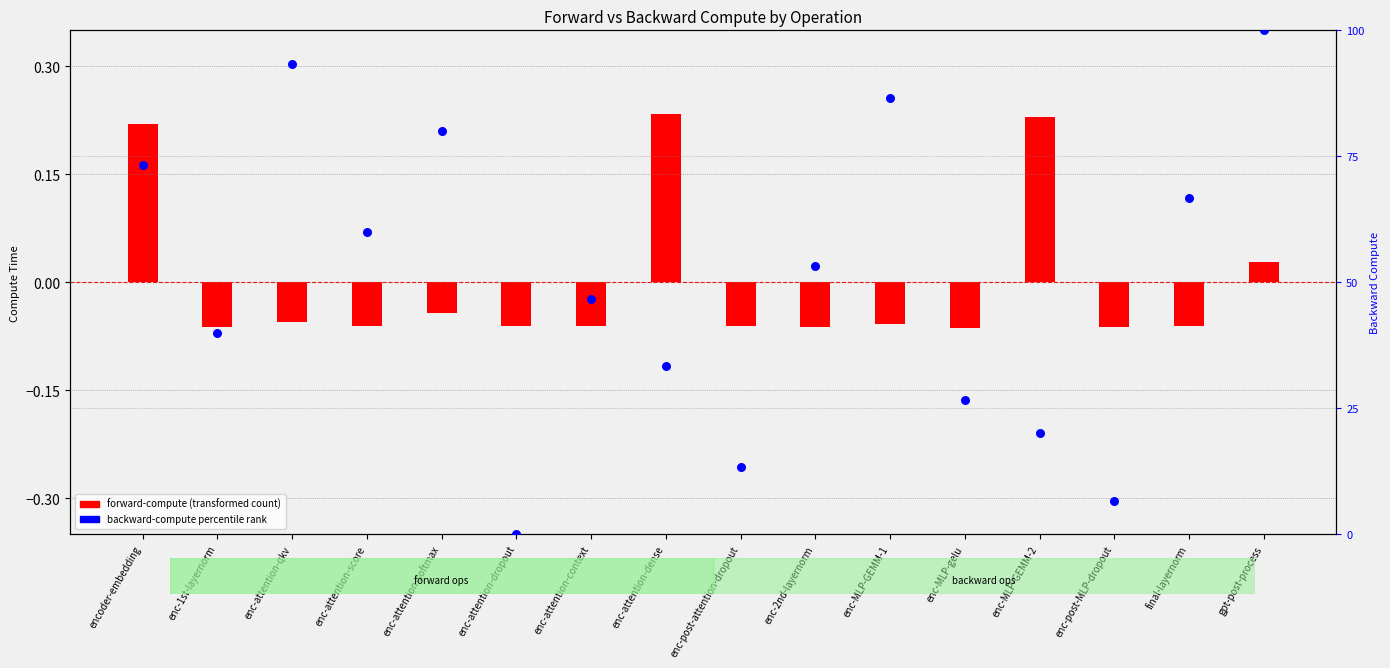

What are all the series names shown in the legend?

forward-compute (transformed), backward-compute percentile rank